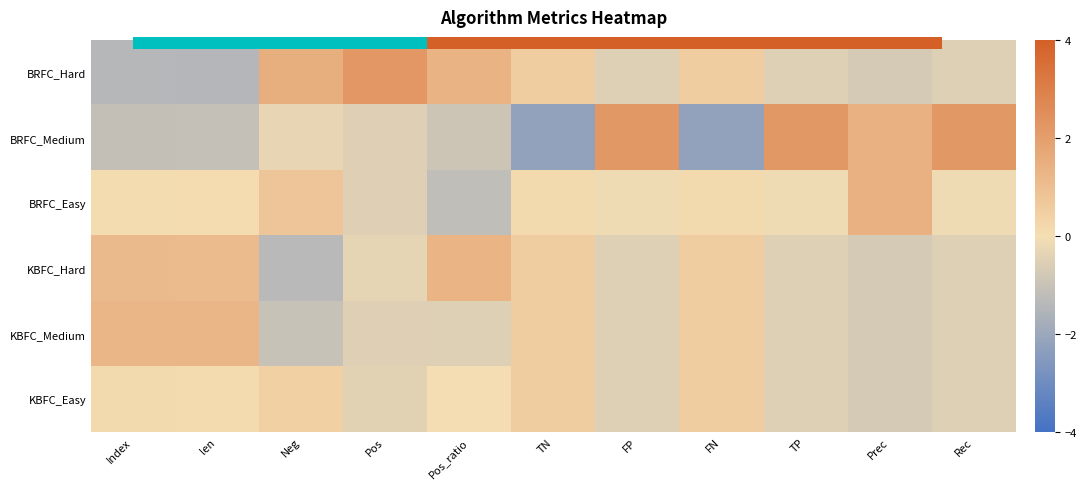

At which label does BRFC_Easy first exceed 0?

Index